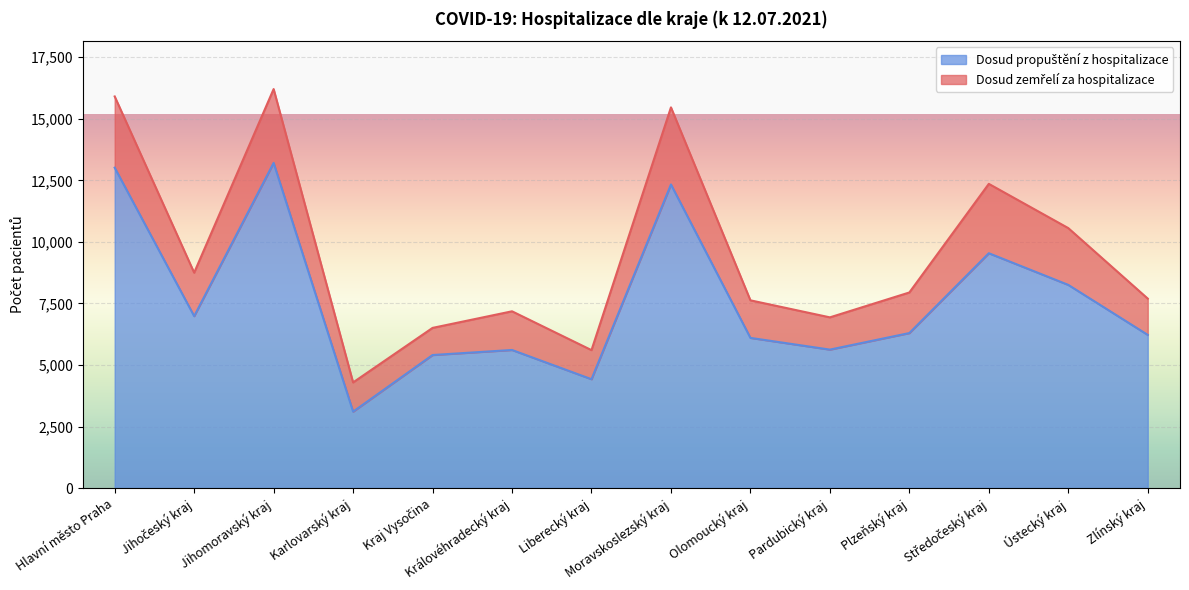

What is the label of the 2nd point from the right?

Ústecký kraj